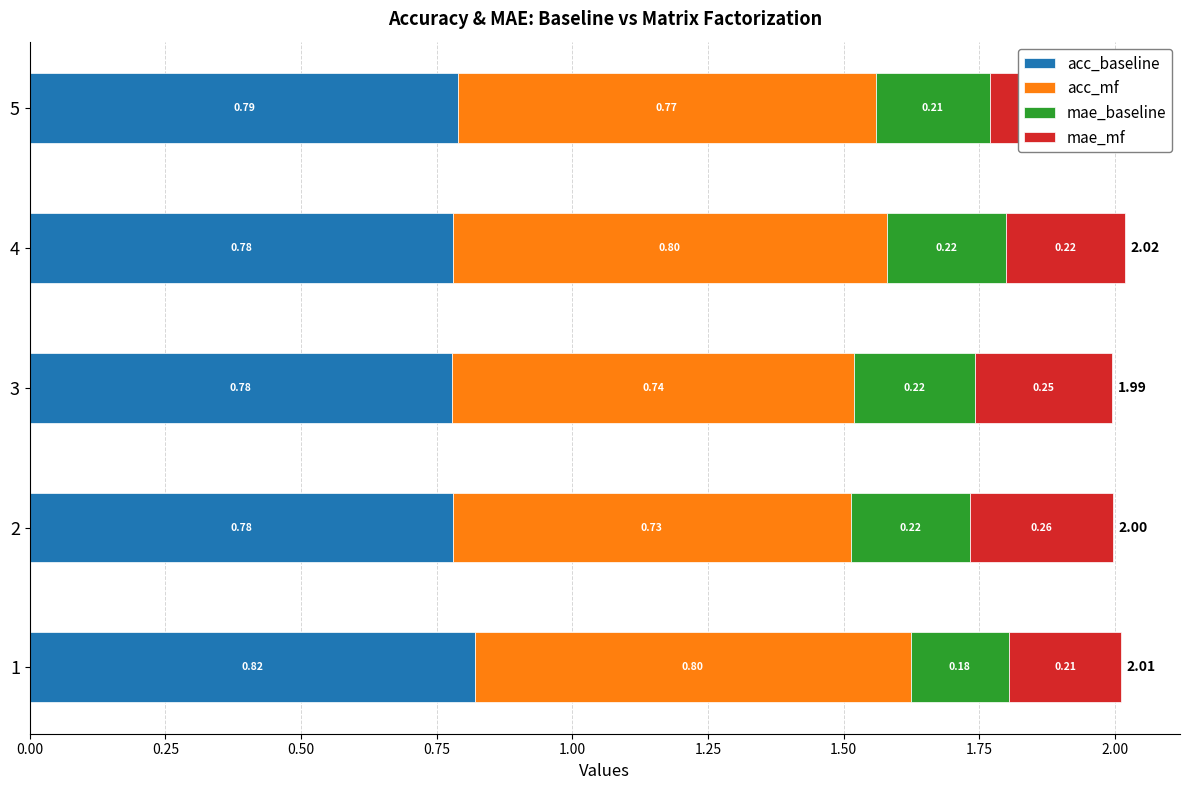

At which category is the sum across all series the highest?

4